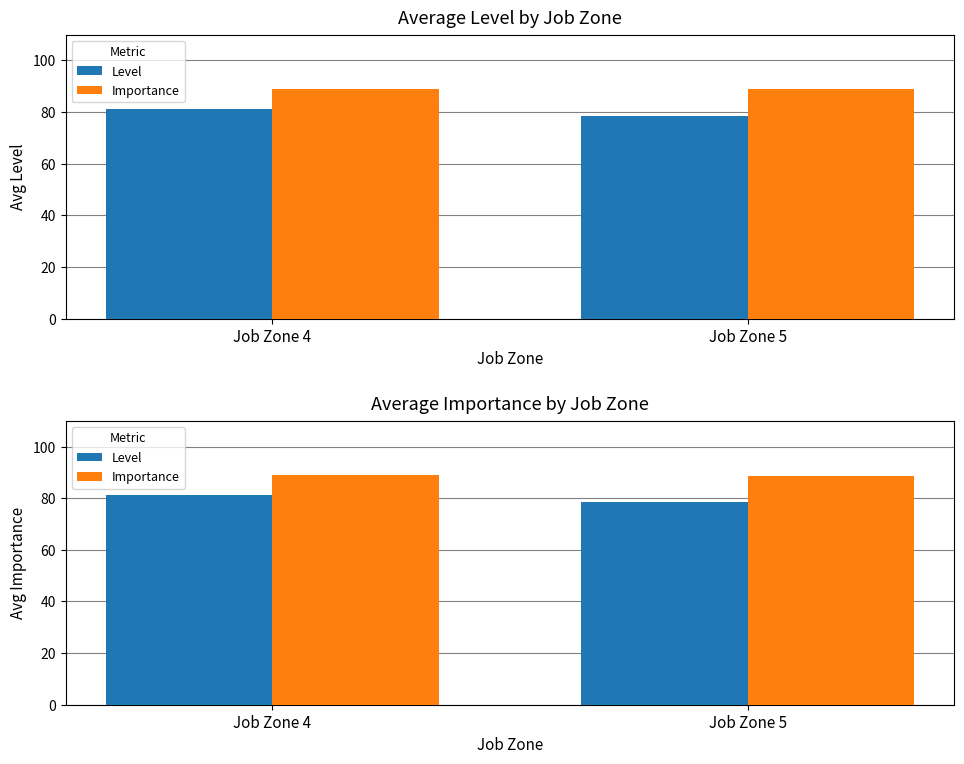

At how many categories does at least one series exceed 80?

2